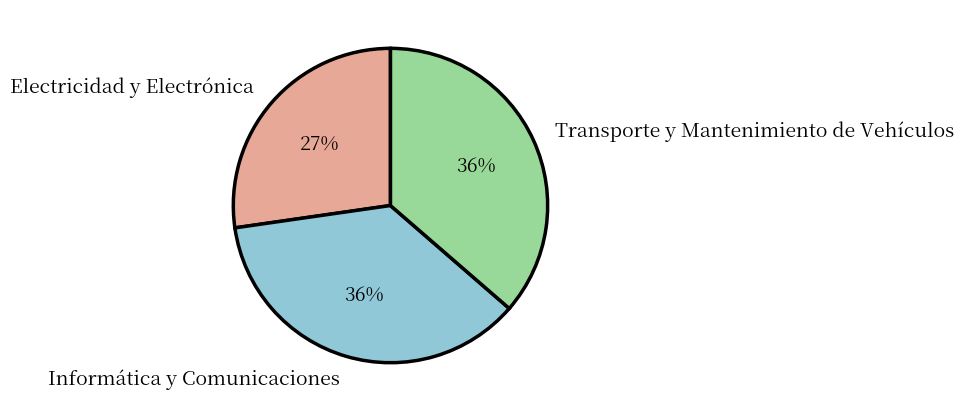

To the nearest percent, what percentage of the pie is Informática y Comunicaciones?

36%